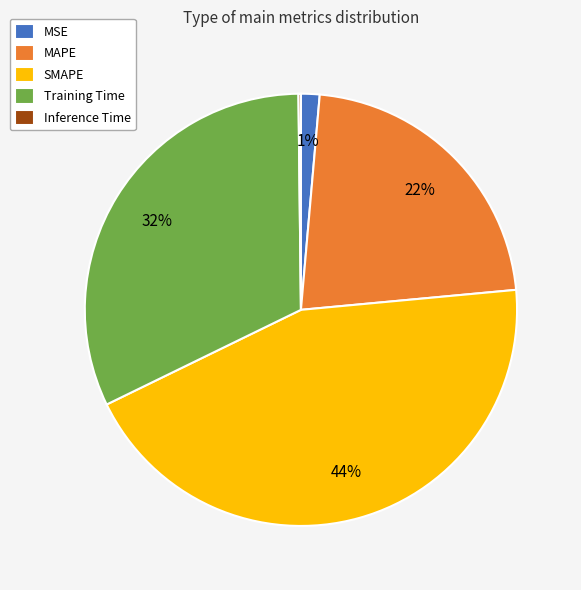

To the nearest percent, what portion does MSE represent?

1%